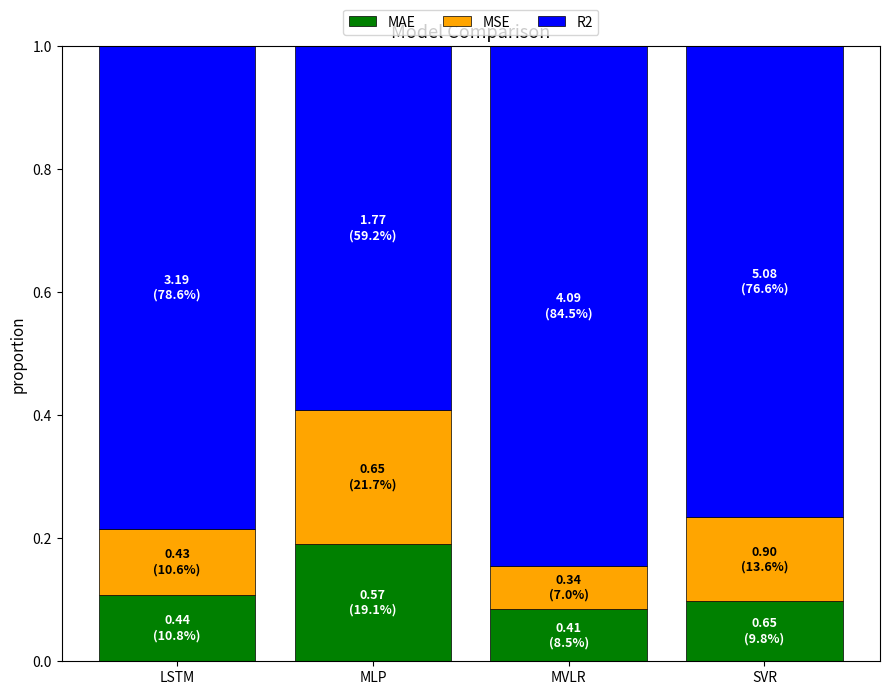

At which label does MAE reach its peak?

MLP